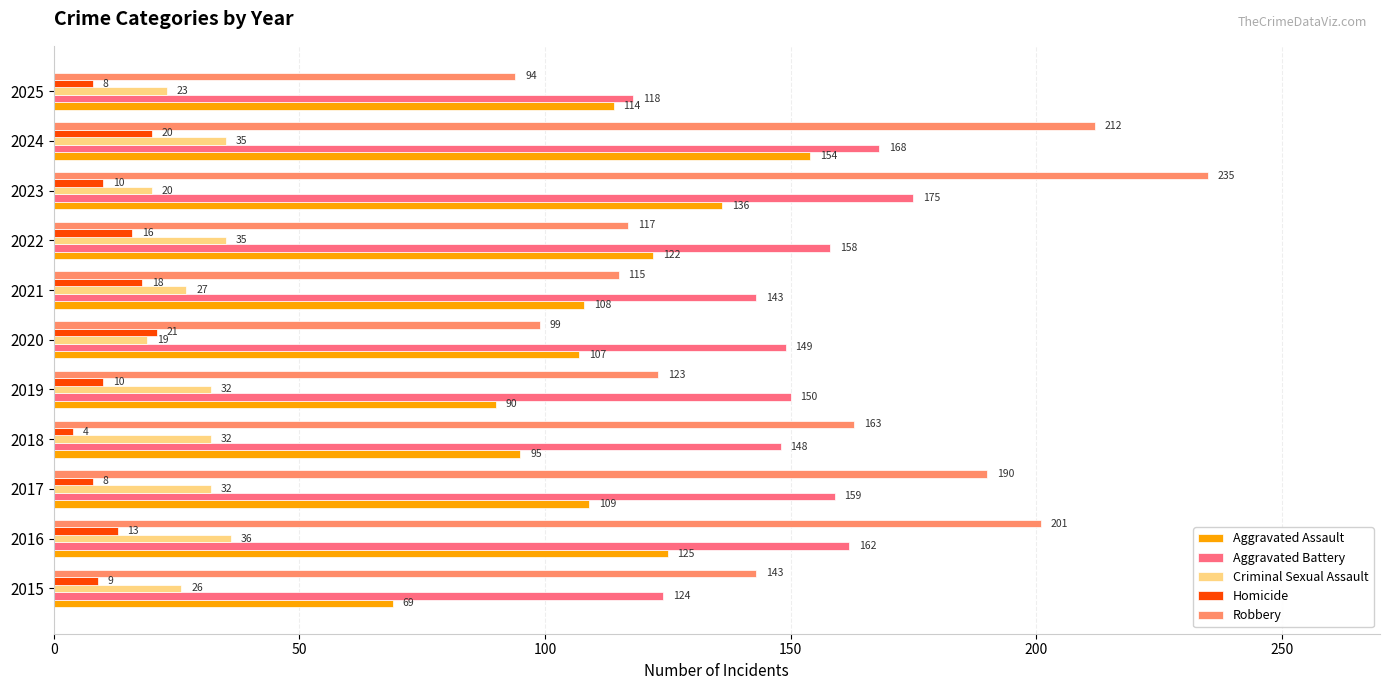

Which category has the highest value across all series?

2023